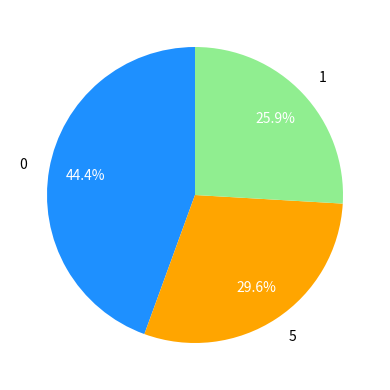

What is the largest slice in the pie chart?

0